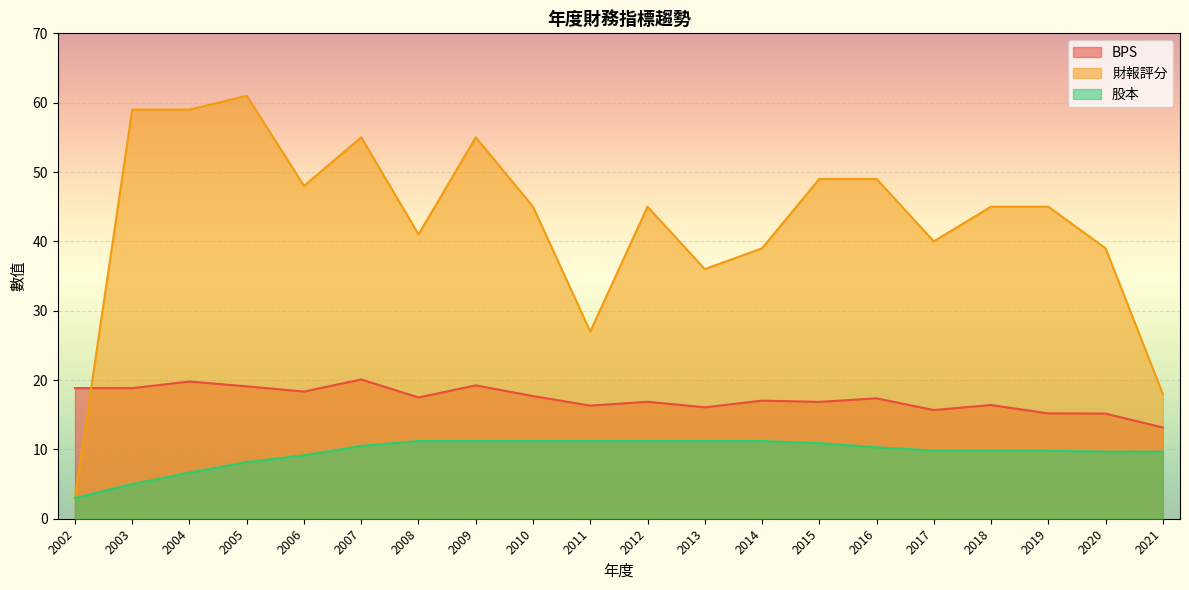

What is the value of the 股本 point at the 8th from the left?

11.2